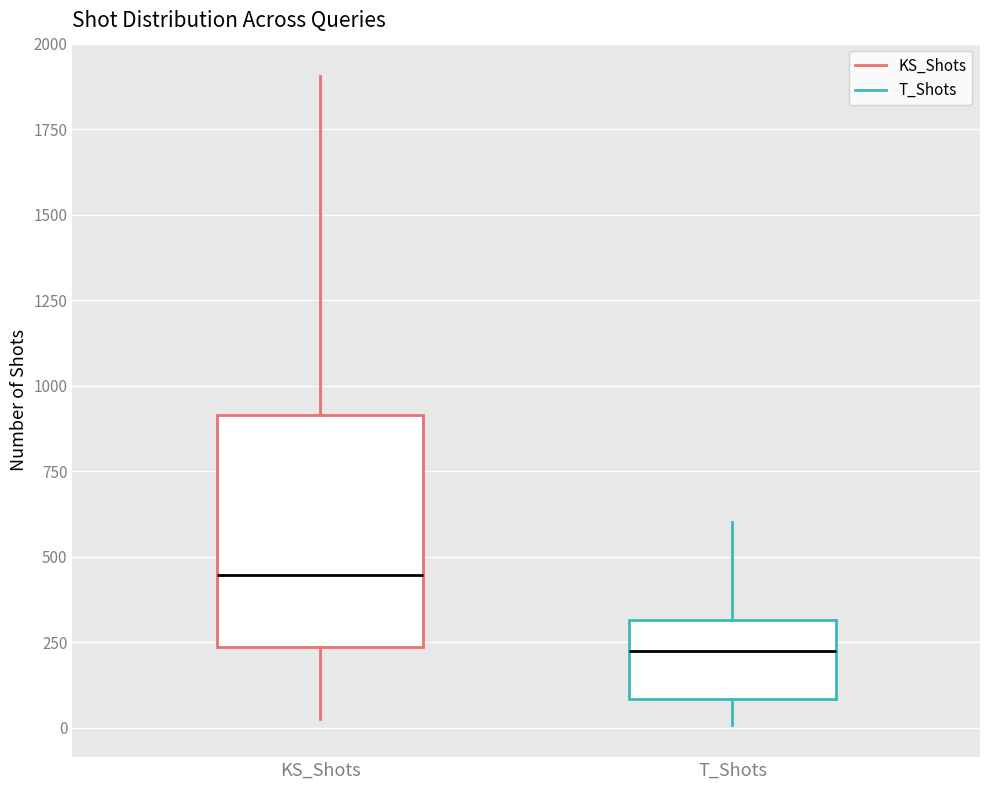

Which box has the lowest median line?

T_Shots